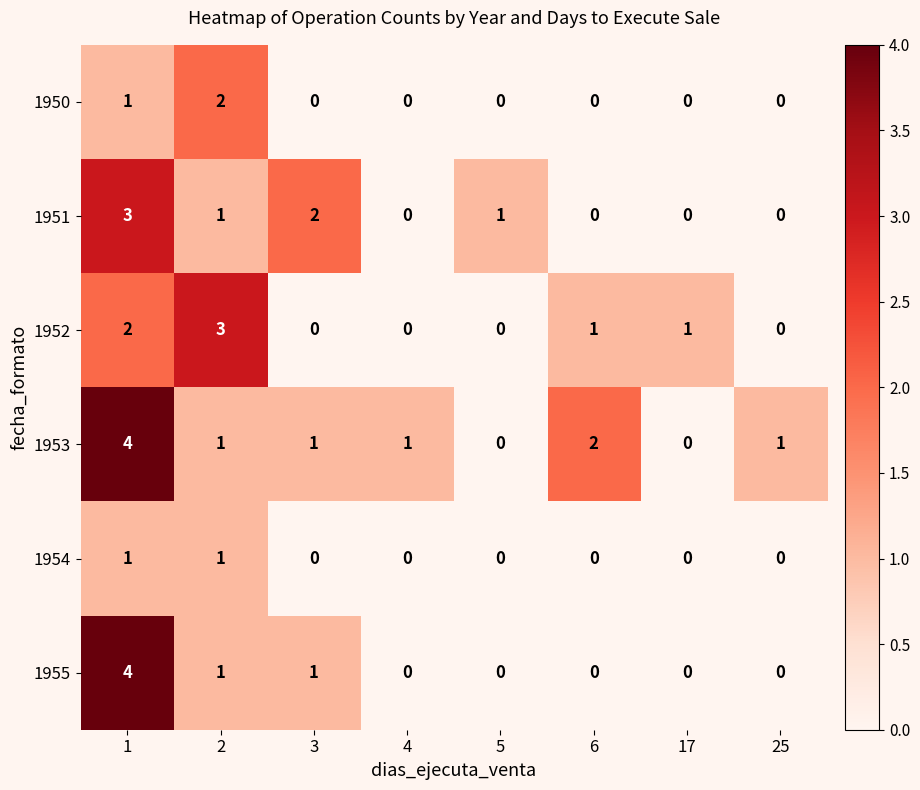

How many 1950 values are between 0 and 1?

7